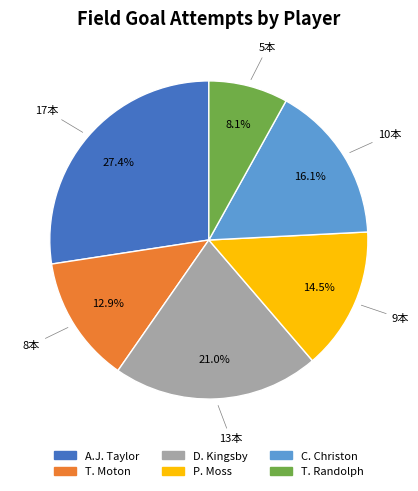

Which category has the biggest portion of the pie?

A.J. Taylor